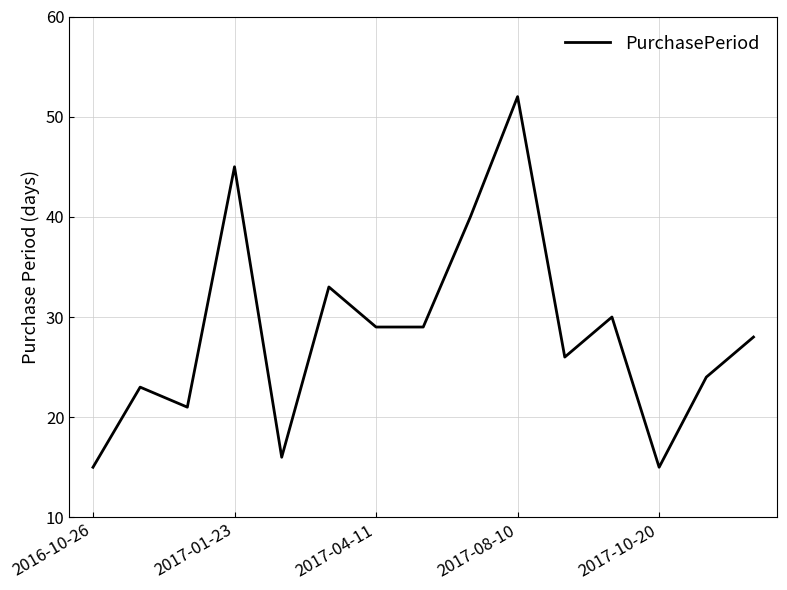

What is the difference between the maximum and minimum values?

37